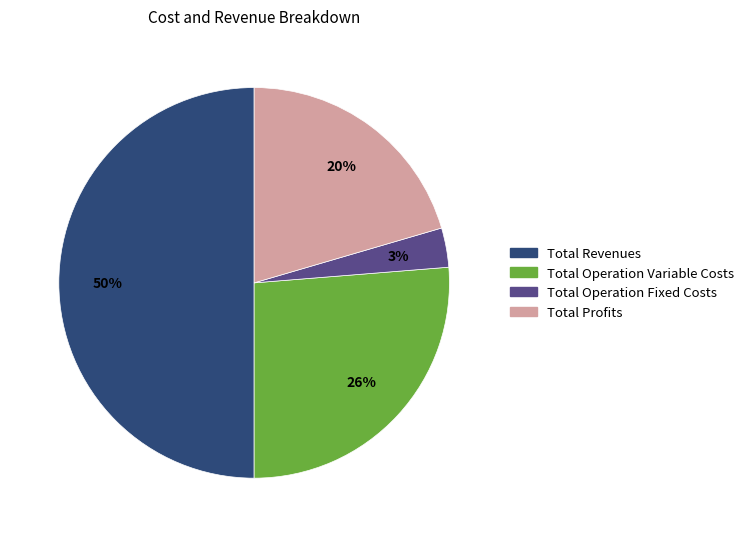

To the nearest percent, what is the average slice percentage?

25%